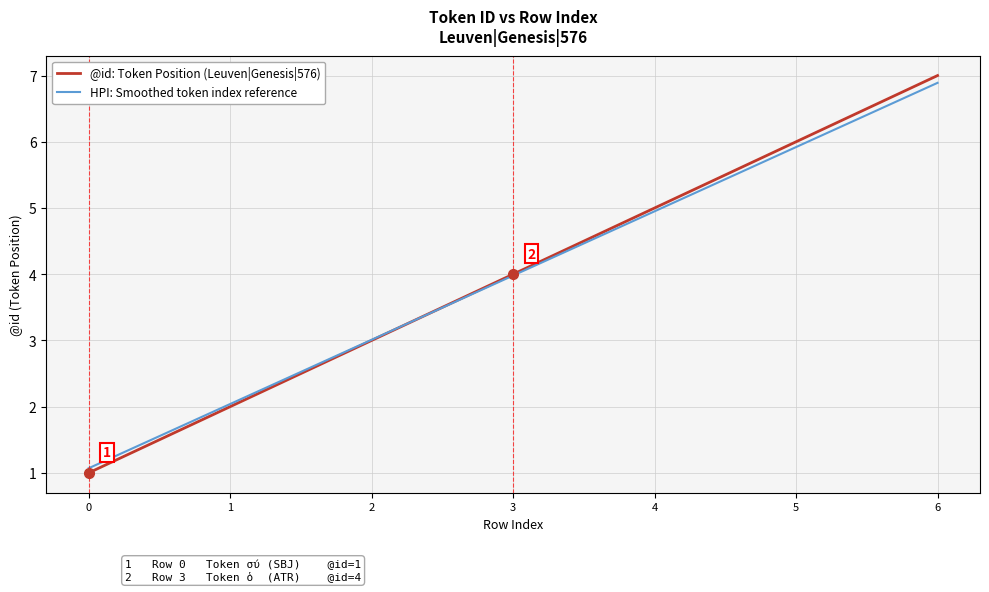

The value of HPI: Smoothed token index reference at 4 is 4.9. True or false?

True